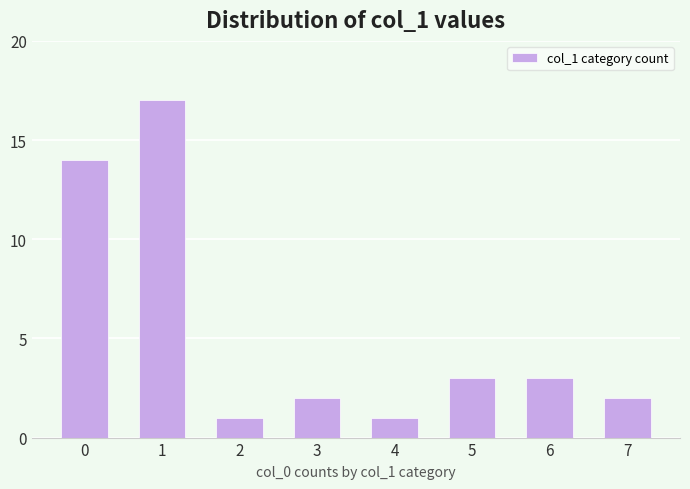

The chart shows a value of 2 at 3. True or false?

True